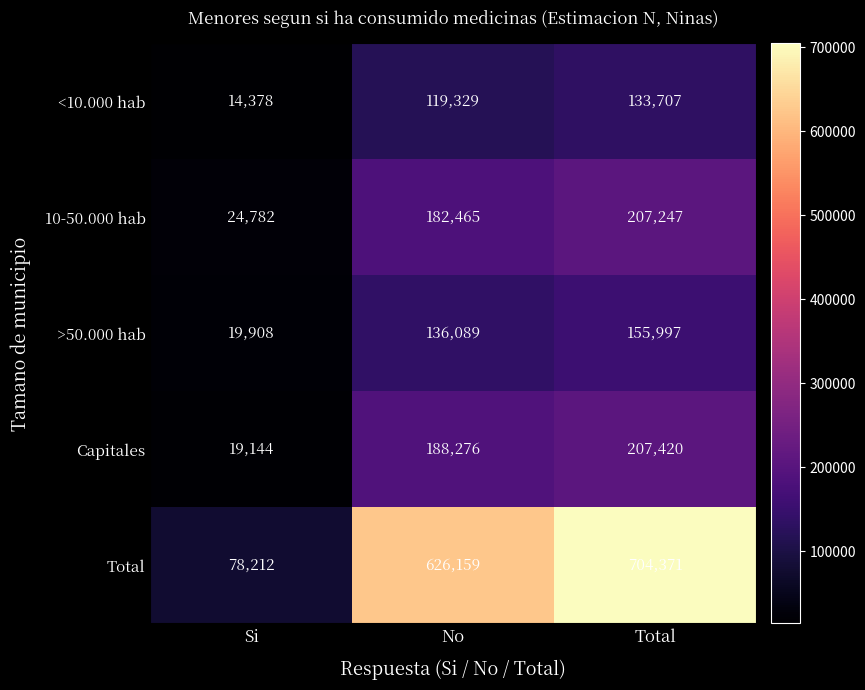

The >50.000 hab series shows 72955 at Total. True or false?

False